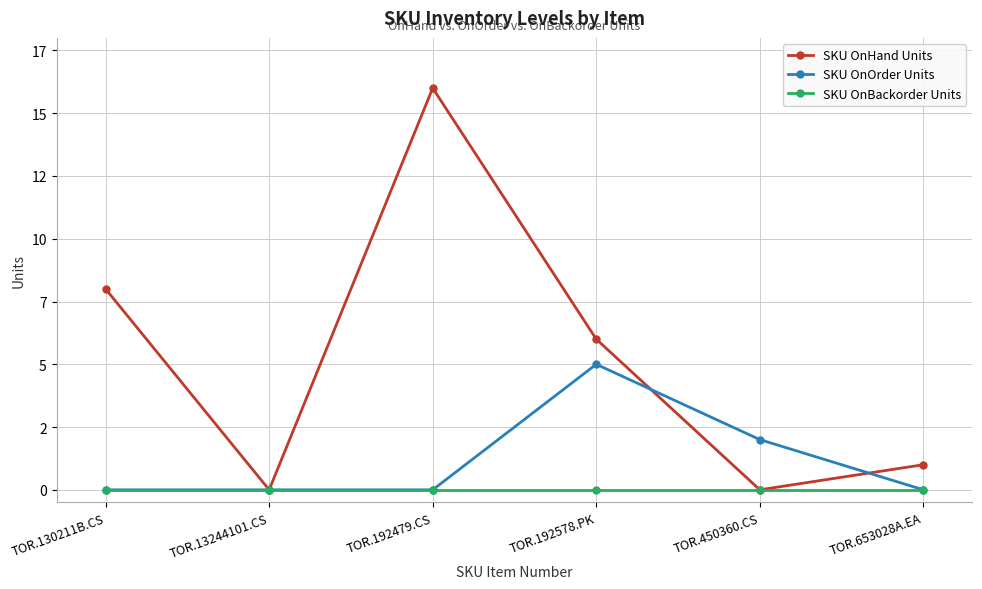

How many lines are shown in the chart?

3